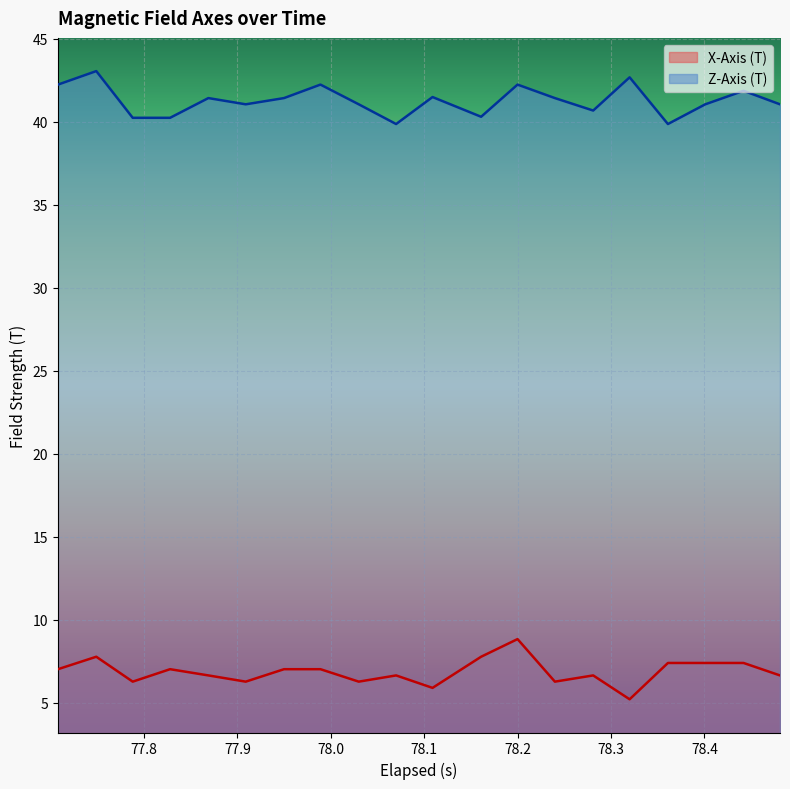

At how many categories does at least one series exceed 12?

20